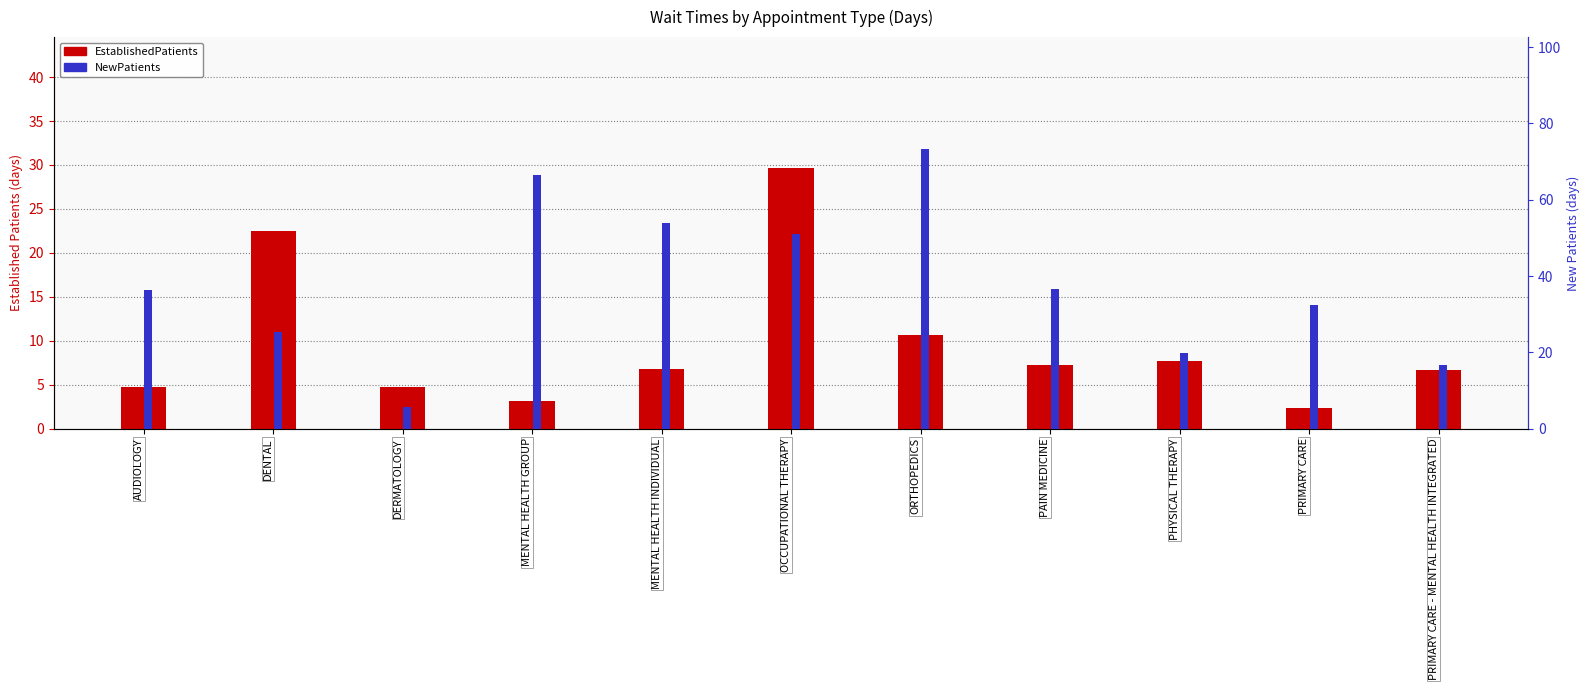

What is the difference between the maximum and minimum values in the EstablishedPatients series?

27.3